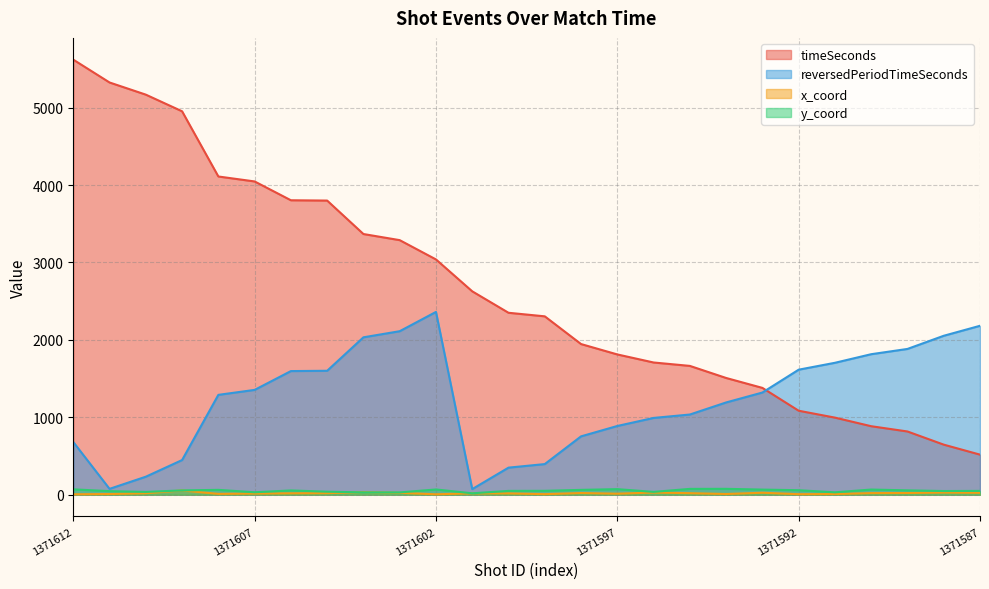

Which series has the largest range (max minus min)?

timeSeconds